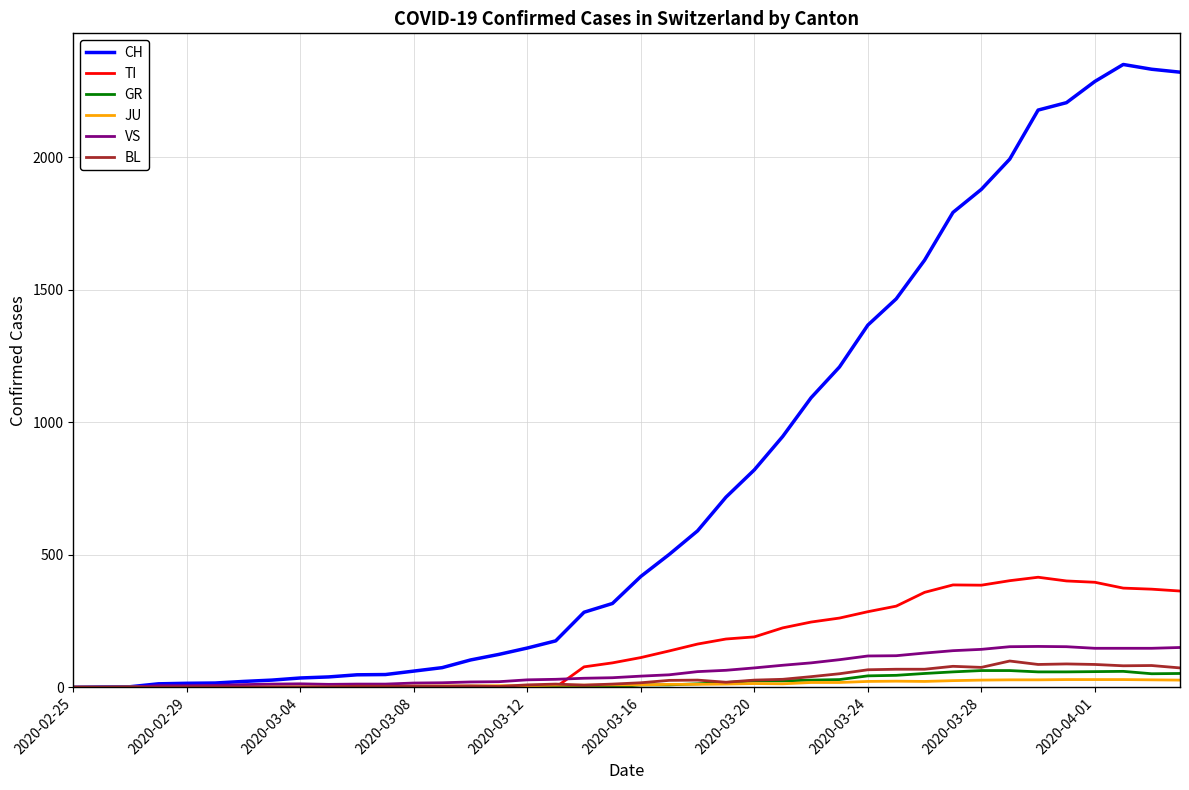

True or false: GR has more than 1 points higher than both neighbors.

True